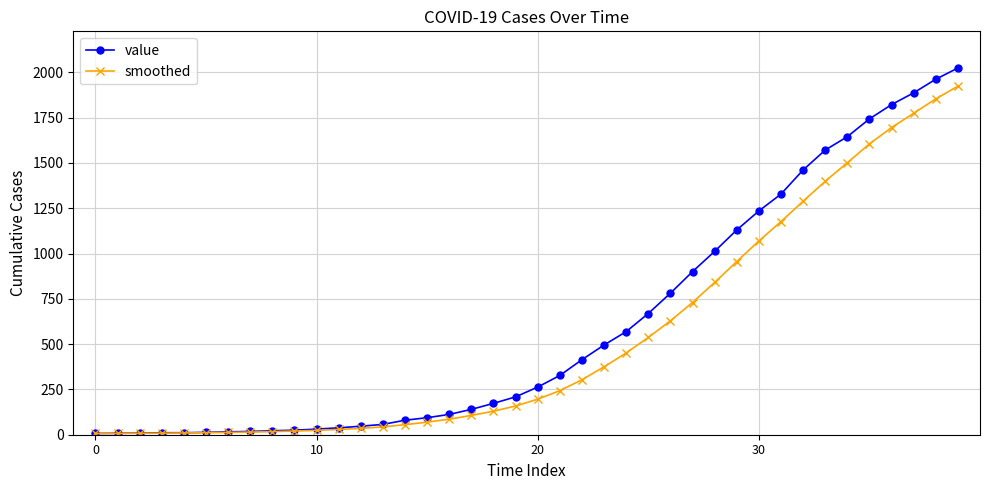

What is the greatest value displayed?

2024.0